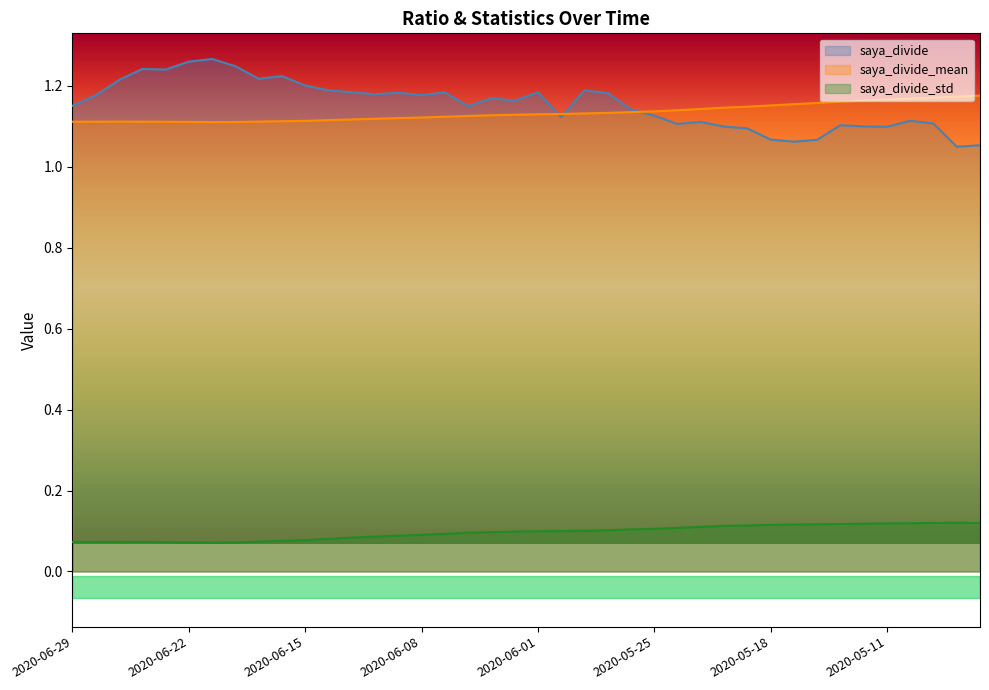

Reading left to right, list all the values displayed in this chart.

saya_divide: 2020-06-29=1.2	2020-06-26=1.2	2020-06-25=1.2	2020-06-24=1.2	2020-06-23=1.2	2020-06-22=1.3	2020-06-19=1.3	2020-06-18=1.2	2020-06-17=1.2	2020-06-16=1.2	2020-06-15=1.2	2020-06-12=1.2	2020-06-11=1.2	2020-06-10=1.2	2020-06-09=1.2	2020-06-08=1.2	2020-06-05=1.2	2020-06-04=1.1	2020-06-03=1.2	2020-06-02=1.2	2020-06-01=1.2	2020-05-29=1.1	2020-05-28=1.2	2020-05-27=1.2	2020-05-26=1.1	2020-05-25=1.1	2020-05-22=1.1	2020-05-21=1.1	2020-05-20=1.1	2020-05-19=1.1	2020-05-18=1.1	2020-05-15=1.1	2020-05-14=1.1	2020-05-13=1.1	2020-05-12=1.1	2020-05-11=1.1	2020-05-08=1.1	2020-05-07=1.1	2020-05-01=1.0	2020-04-30=1.1
saya_divide_mean: 2020-06-29=1.1	2020-06-26=1.1	2020-06-25=1.1	2020-06-24=1.1	2020-06-23=1.1	2020-06-22=1.1	2020-06-19=1.1	2020-06-18=1.1	2020-06-17=1.1	2020-06-16=1.1	2020-06-15=1.1	2020-06-12=1.1	2020-06-11=1.1	2020-06-10=1.1	2020-06-09=1.1	2020-06-08=1.1	2020-06-05=1.1	2020-06-04=1.1	2020-06-03=1.1	2020-06-02=1.1	2020-06-01=1.1	2020-05-29=1.1	2020-05-28=1.1	2020-05-27=1.1	2020-05-26=1.1	2020-05-25=1.1	2020-05-22=1.1	2020-05-21=1.1	2020-05-20=1.1	2020-05-19=1.1	2020-05-18=1.2	2020-05-15=1.2	2020-05-14=1.2	2020-05-13=1.2	2020-05-12=1.2	2020-05-11=1.2	2020-05-08=1.2	2020-05-07=1.2	2020-05-01=1.2	2020-04-30=1.2
saya_divide_std: 2020-06-29=0.1	2020-06-26=0.1	2020-06-25=0.1	2020-06-24=0.1	2020-06-23=0.1	2020-06-22=0.1	2020-06-19=0.1	2020-06-18=0.1	2020-06-17=0.1	2020-06-16=0.1	2020-06-15=0.1	2020-06-12=0.1	2020-06-11=0.1	2020-06-10=0.1	2020-06-09=0.1	2020-06-08=0.1	2020-06-05=0.1	2020-06-04=0.1	2020-06-03=0.1	2020-06-02=0.1	2020-06-01=0.1	2020-05-29=0.1	2020-05-28=0.1	2020-05-27=0.1	2020-05-26=0.1	2020-05-25=0.1	2020-05-22=0.1	2020-05-21=0.1	2020-05-20=0.1	2020-05-19=0.1	2020-05-18=0.1	2020-05-15=0.1	2020-05-14=0.1	2020-05-13=0.1	2020-05-12=0.1	2020-05-11=0.1	2020-05-08=0.1	2020-05-07=0.1	2020-05-01=0.1	2020-04-30=0.1